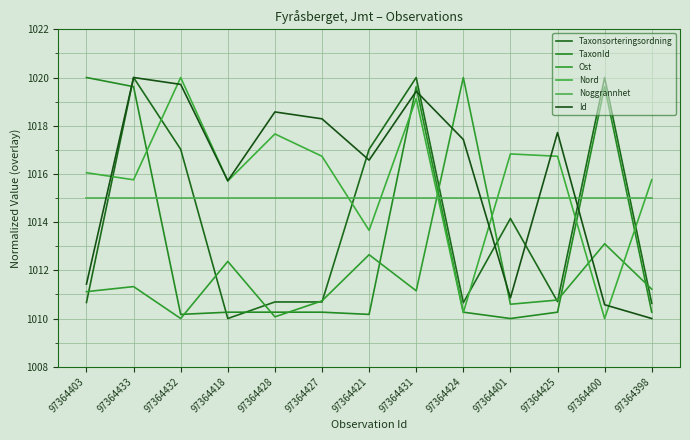

True or false: Taxonsorteringsordning has more than 1 points higher than both neighbors.

True